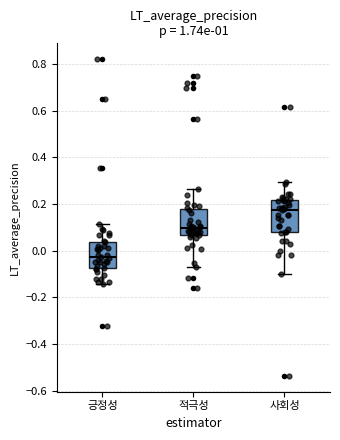

Reading left to right, read every box against the y-axis: the position of its median line, the range the box covers, and the ends of its whiskers. The values are not printed on the chart, so give them approximately, as read against the axis.

긍정성: median -0.02, box -0.08 to 0.04, whiskers -0.14 to 0.12
적극성: median 0.10, box 0.06 to 0.18, whiskers -0.06 to 0.26
사회성: median 0.18, box 0.08 to 0.22, whiskers -0.10 to 0.30